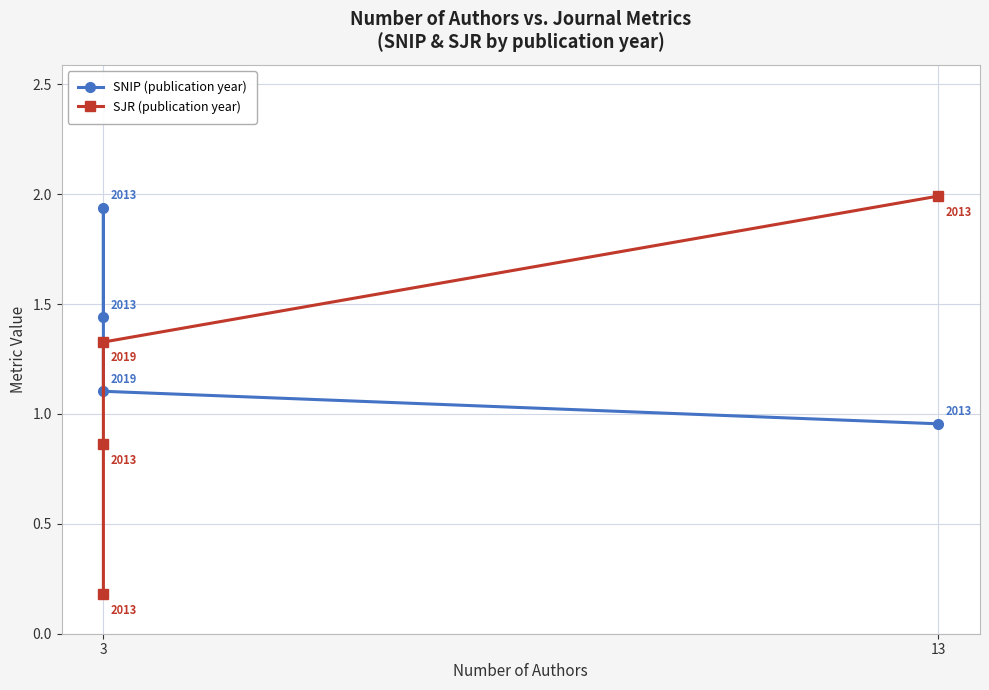

What is the lowest value of the SNIP (publication year) series?

1.0